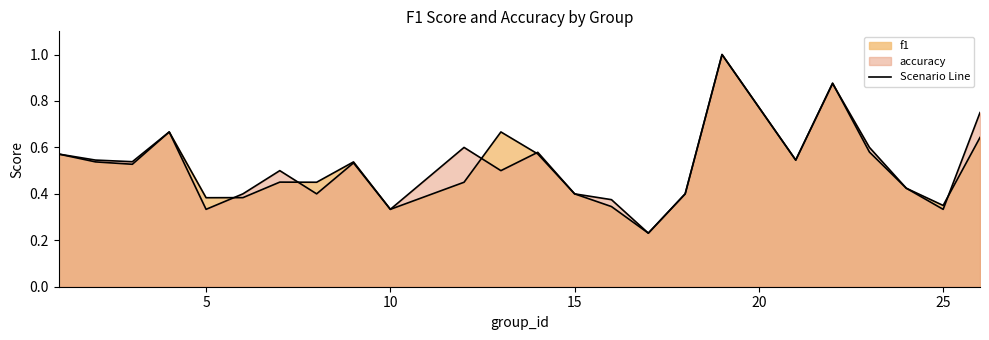

At which category does the chart reach its peak across all series?

19